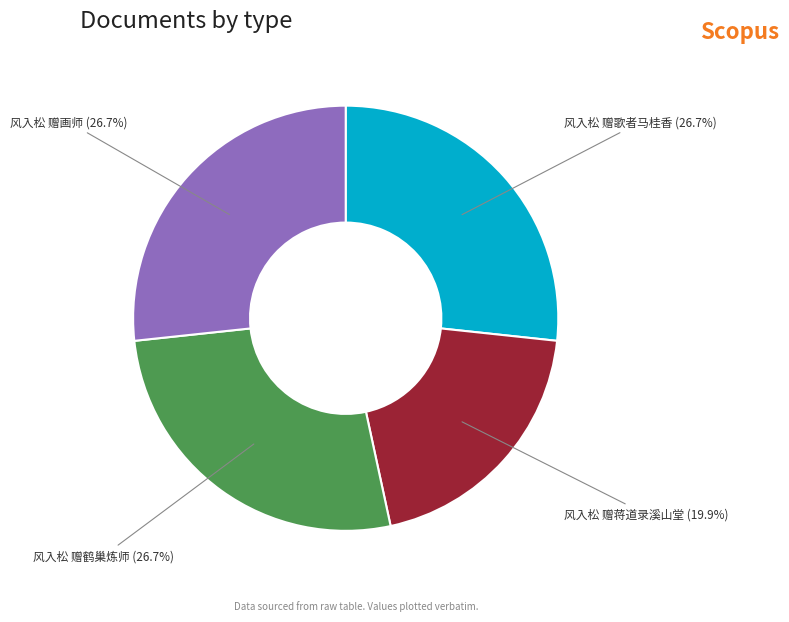

Which has a higher value, 风入松 赠蒋道录溪山堂 or 风入松 赠画师?

风入松 赠画师